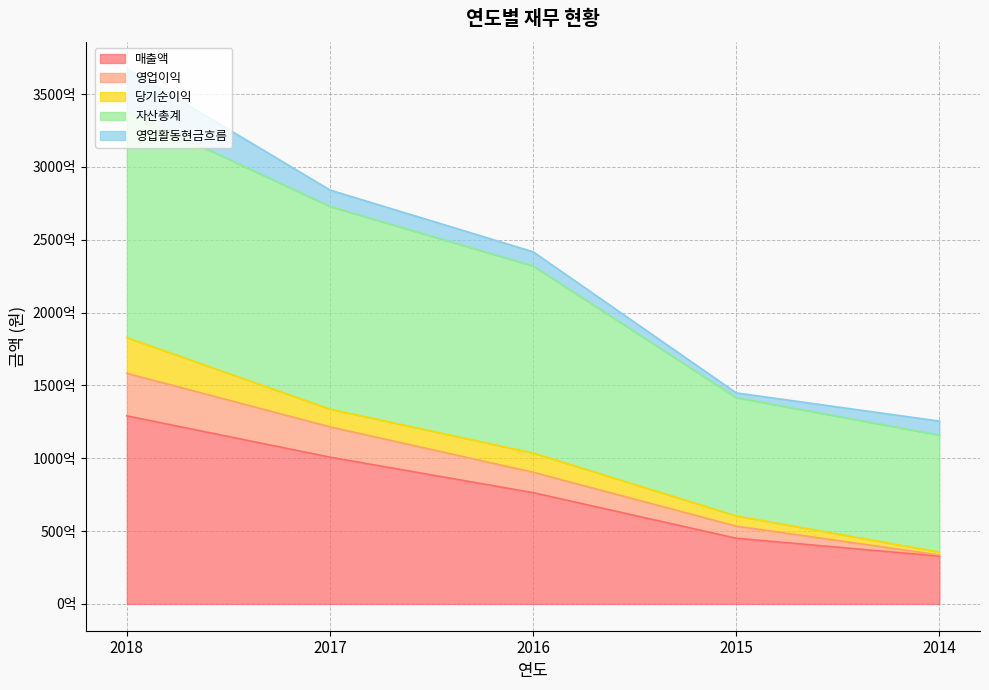

What is the difference between the 자산총계 values at 2014 and 2018?

221945786858